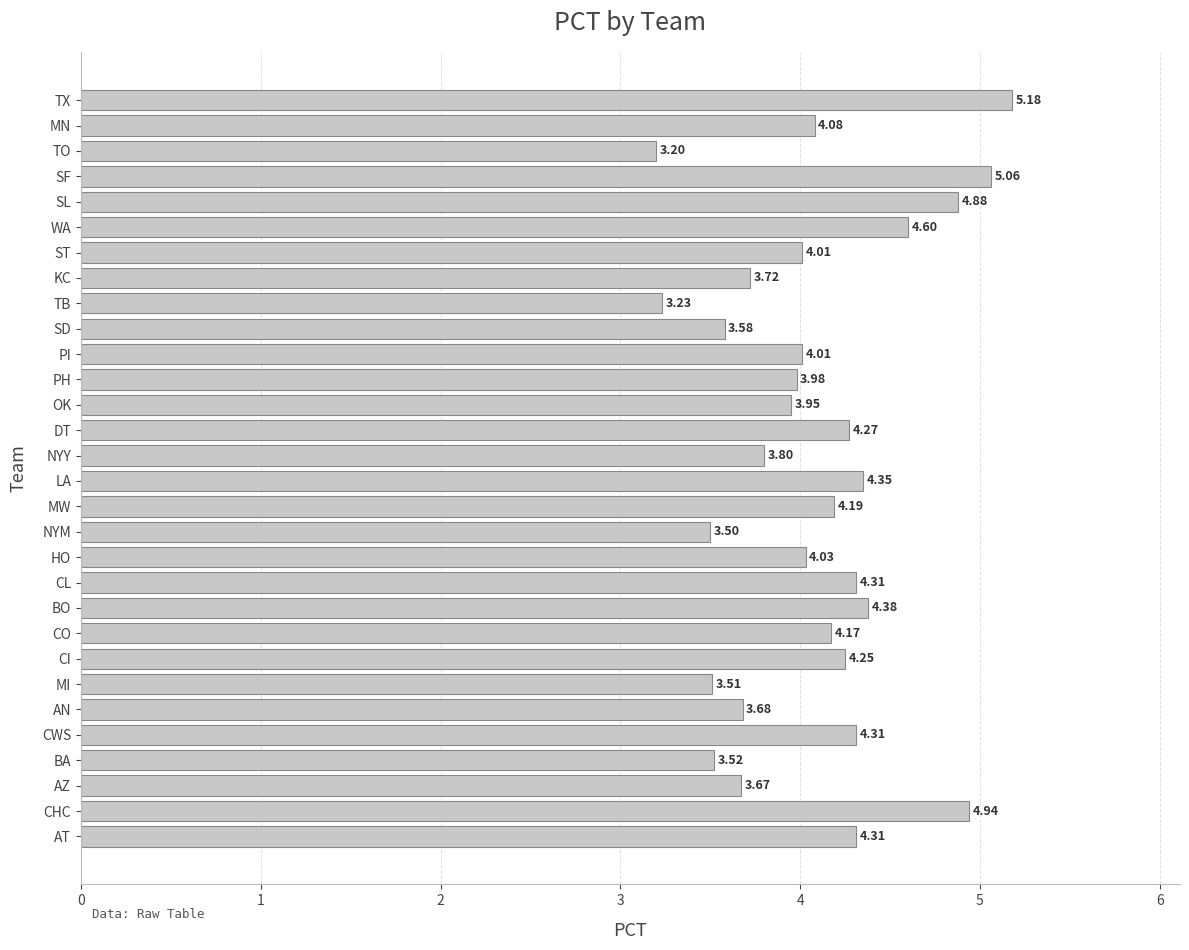

Approximately how many times larger is the value at NYY compared to CI?

0.9